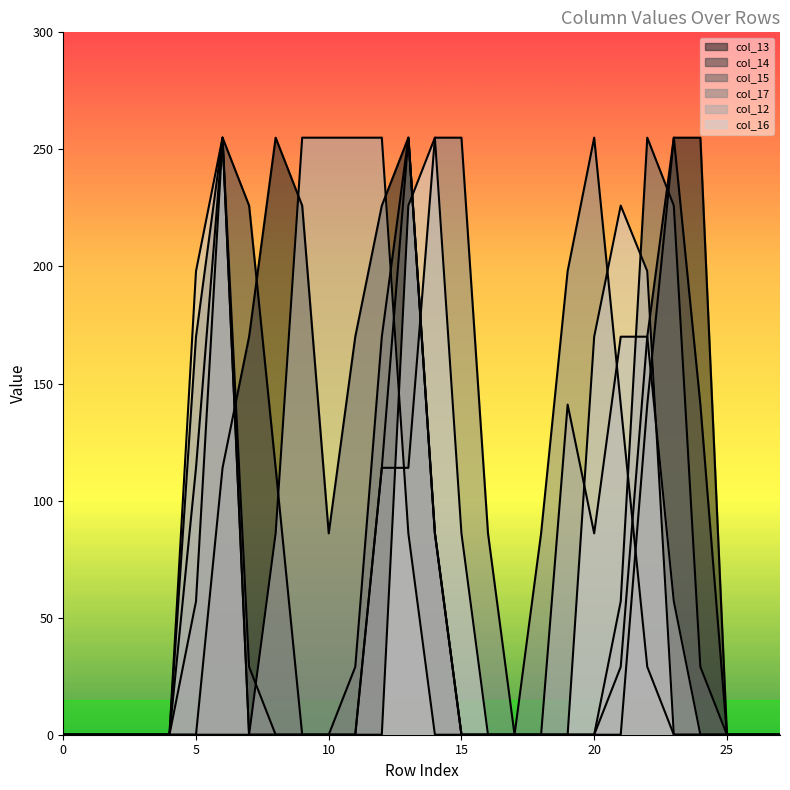

Reading left to right, what are all the values shown in this chart?

col_13: 0	0	0	0	0	0	114	170	255	226	86	170	226	255	86	0	0	0	0	0	0	29	170	255	255	0	0	0
col_14: 0	0	0	0	0	57	255	226	114	0	0	29	170	255	86	0	0	0	0	0	0	0	141	255	141	0	0	0
col_15: 0	0	0	0	0	170	255	29	0	0	0	0	114	255	86	0	0	0	0	0	0	57	255	226	29	0	0	0
col_17: 0	0	0	0	0	114	255	0	0	0	0	0	114	114	255	255	86	0	86	198	255	141	29	0	0	0	0	0
col_12: 0	0	0	0	0	0	0	0	86	255	255	255	255	86	0	0	0	0	0	141	86	170	170	57	0	0	0	0
col_16: 0	0	0	0	0	198	255	0	0	0	0	0	0	226	255	86	0	0	0	0	170	226	198	0	0	0	0	0